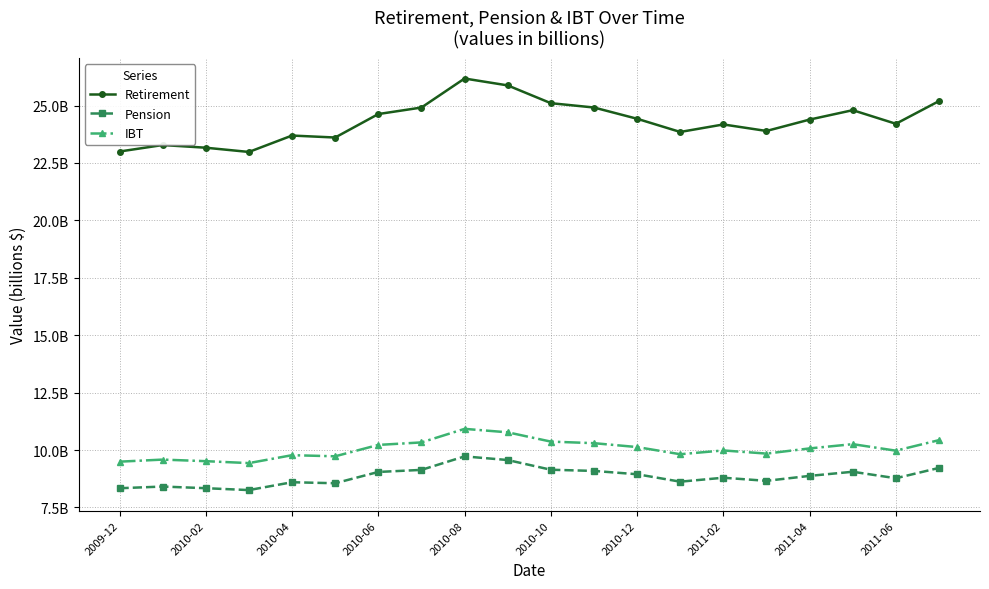

Does the chart have visible grid lines?

Yes